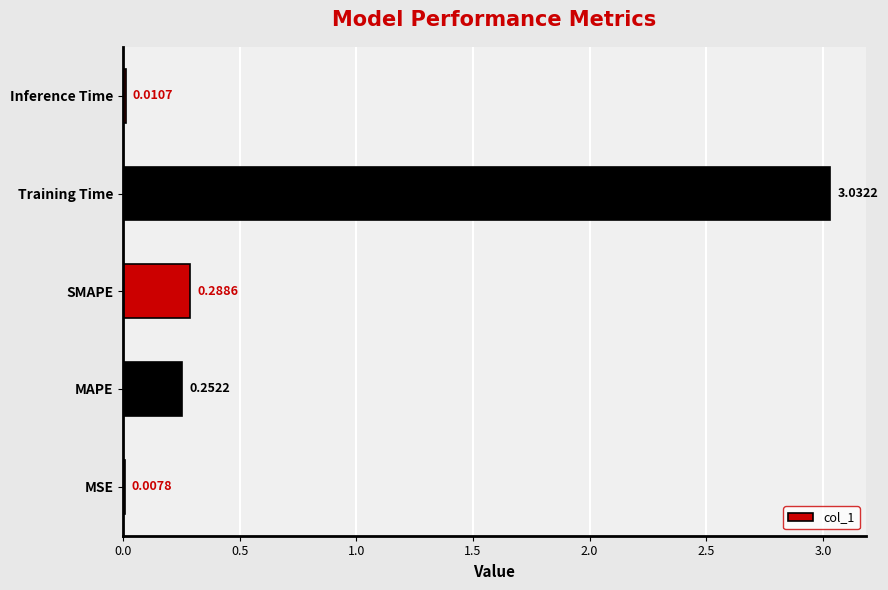

Between MSE and MAPE, which is larger?

MAPE